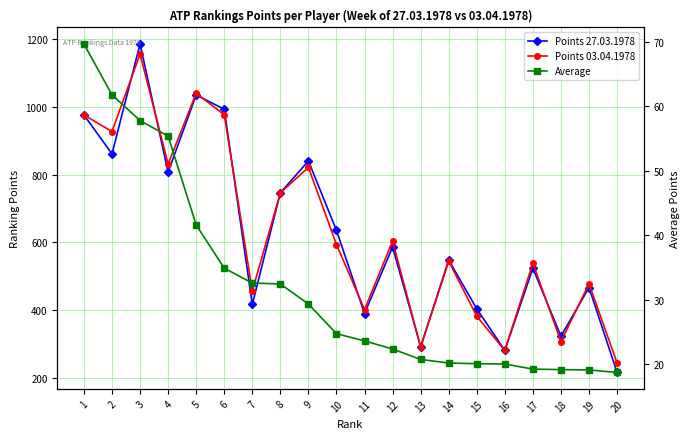

What is the value of the Average point at the 16th from the left?

20.0